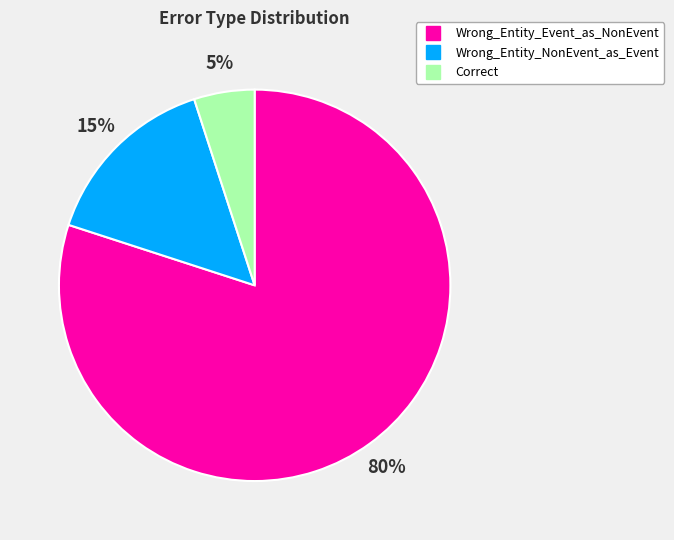

Count the number of slices in the pie.

3